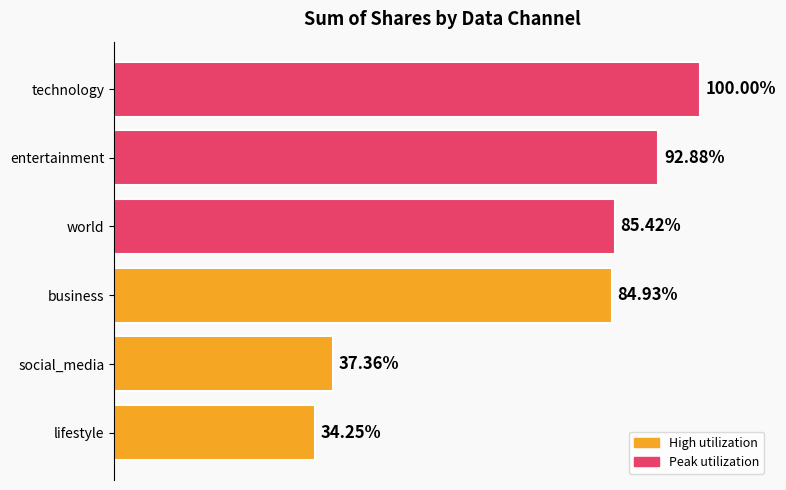

Are the bars horizontal?

Yes